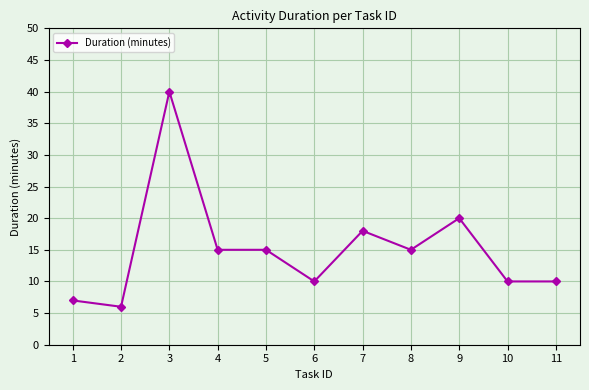

What is the value of the 5th point from the left?

15